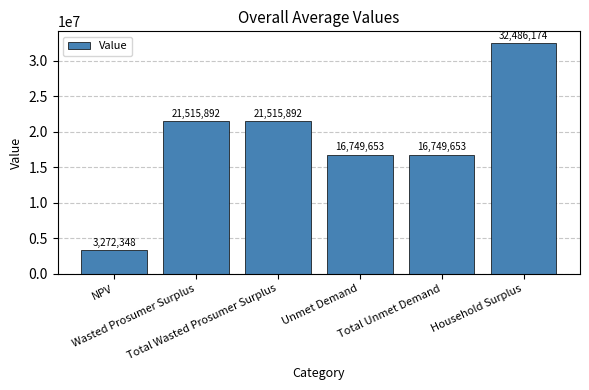

What is the difference between the values at Total Unmet Demand and NPV?

13477304.9